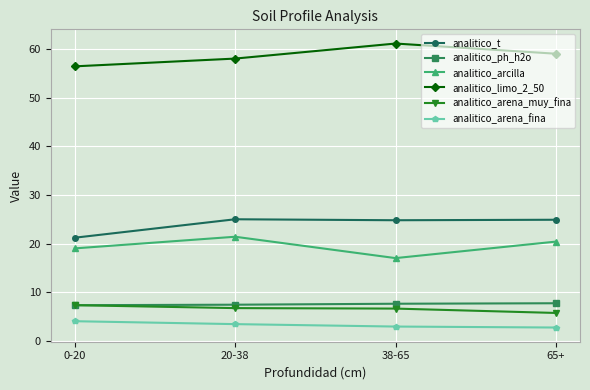

List the labels in order of analitico_limo_2_50 value, smallest first.

0-20, 20-38, 65+, 38-65